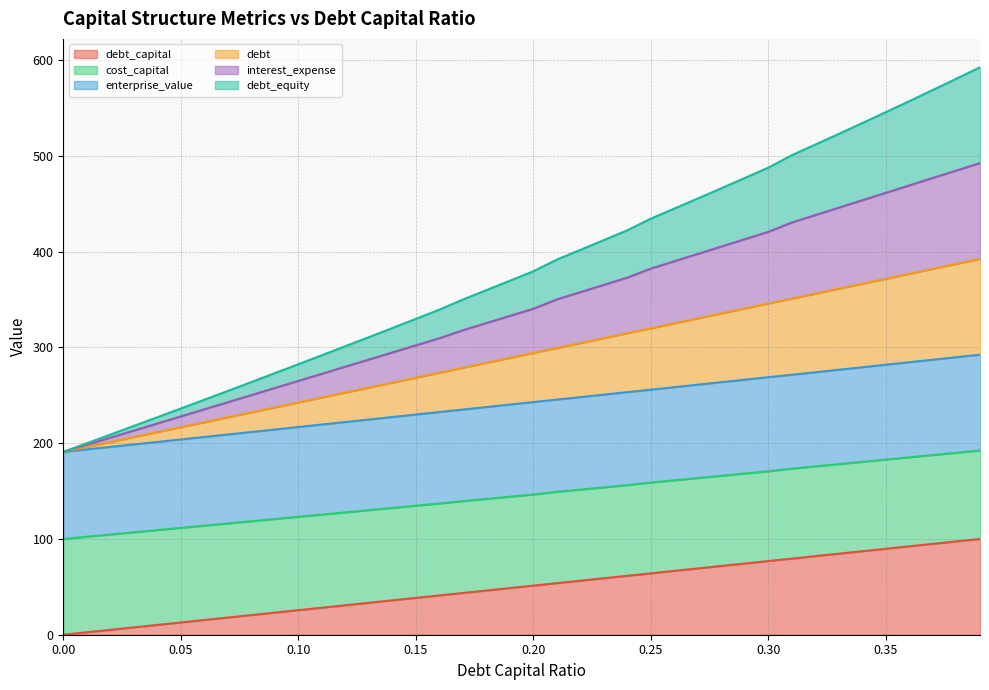

True or false: cost_capital and debt_capital intersect in this chart.

False